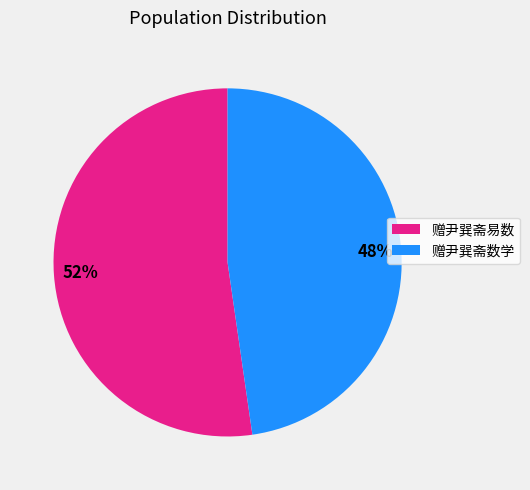

True or false: 赠尹巽斋易数 accounts for 52% of the total.

True